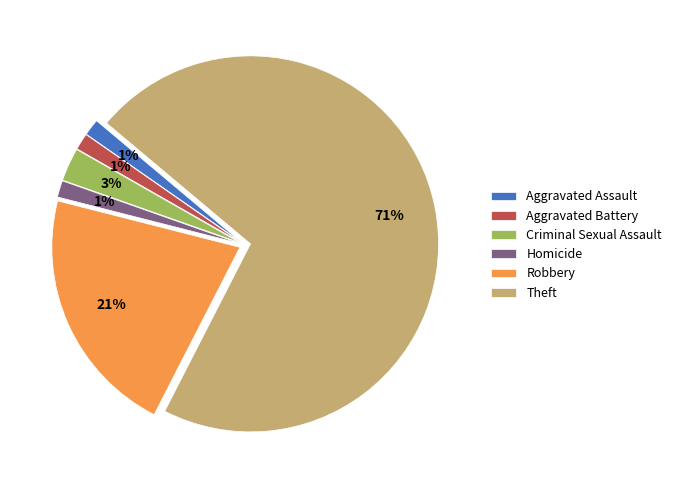

To the nearest percent, what is the difference between the Robbery and Aggravated Battery slice percentages?

20%